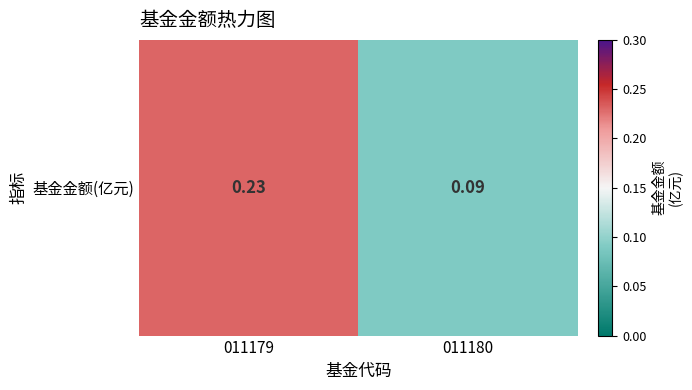

Rank the categories by value from lowest to highest.

011180, 011179